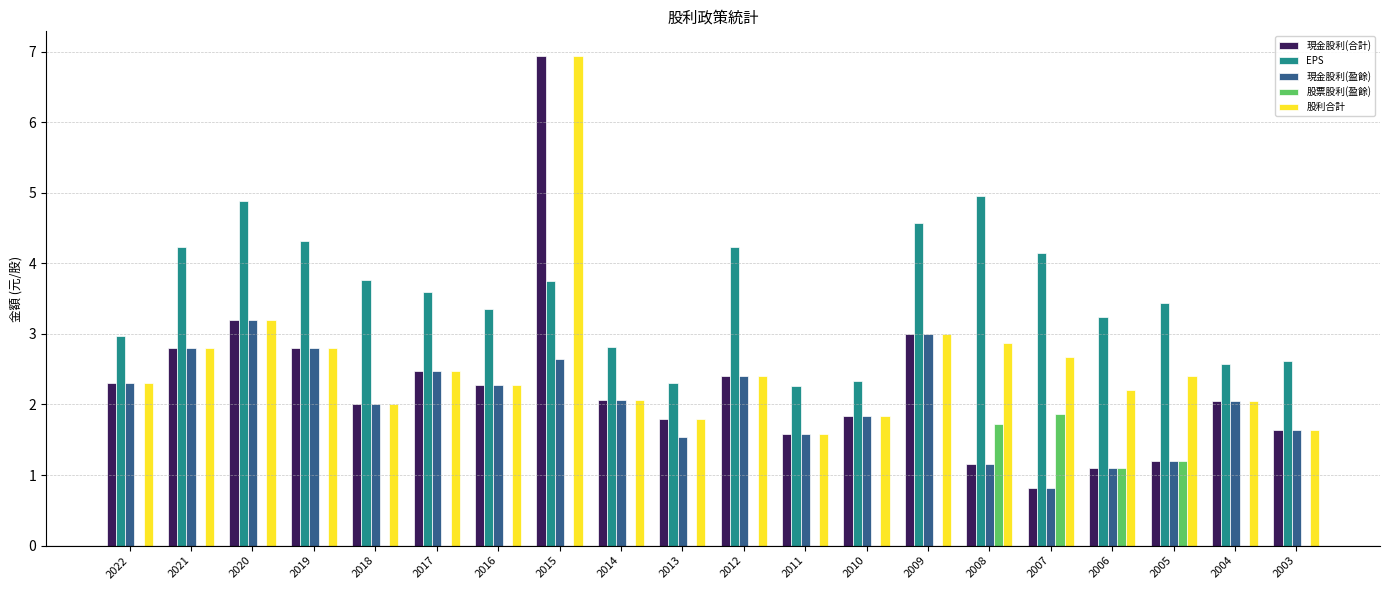

True or false: 股票股利(盈餘) has a value of 0.4 at 2008.

False